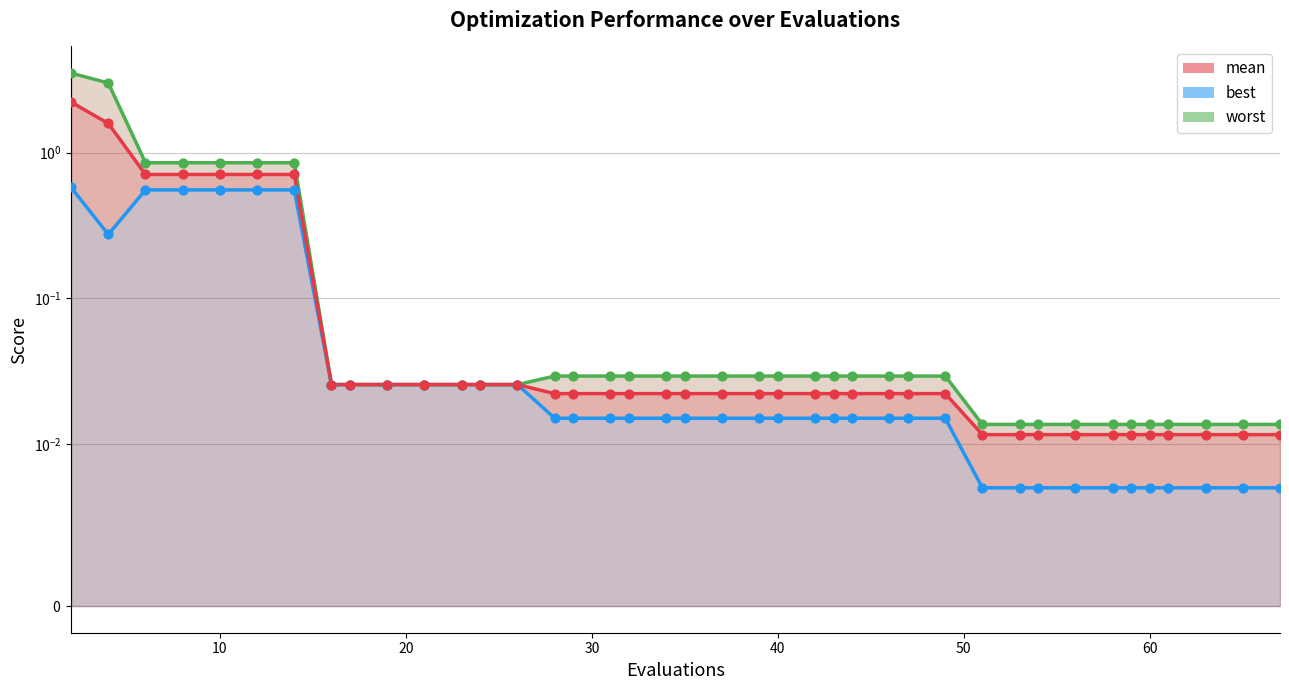

At which category is the sum across all series the highest?

2